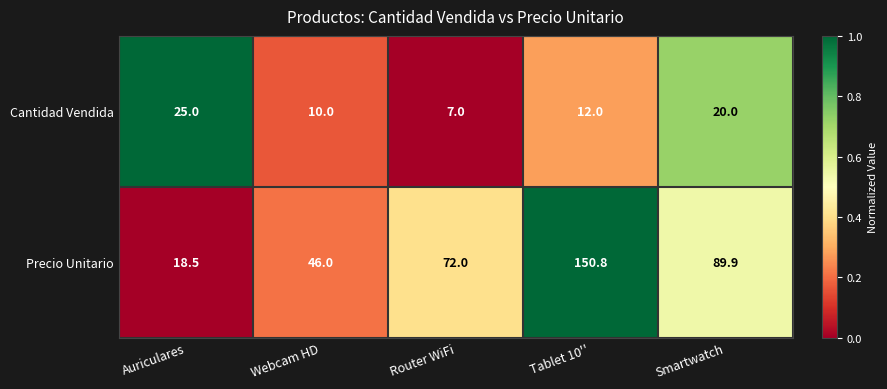

Reading left to right, transcribe all the data shown in this chart.

Cantidad Vendida: 25.0	10.0	7.0	12.0	20.0
Precio Unitario: 18.5	46.0	72.0	150.8	89.9